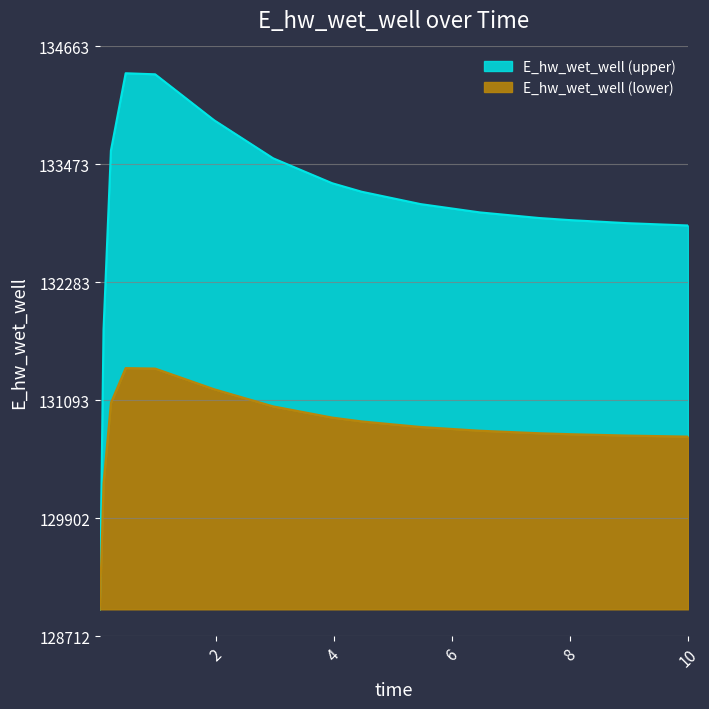

Reading right to left, extract all data points from this chart.

10.0=130725.9	9.96875=130726.1	8.96875=130736.4	7.96875=130750.7	7.46875=130759.9	6.46875=130785.3	5.46875=130822.8	4.46875=130879.1	3.96875=130917.7	2.96875=131030.9	1.96875=131203.6	0.96875=131412.3	0.46875=131417.1	0.21875=131065.7	0.09375=130252.5	0.03125=128982.6